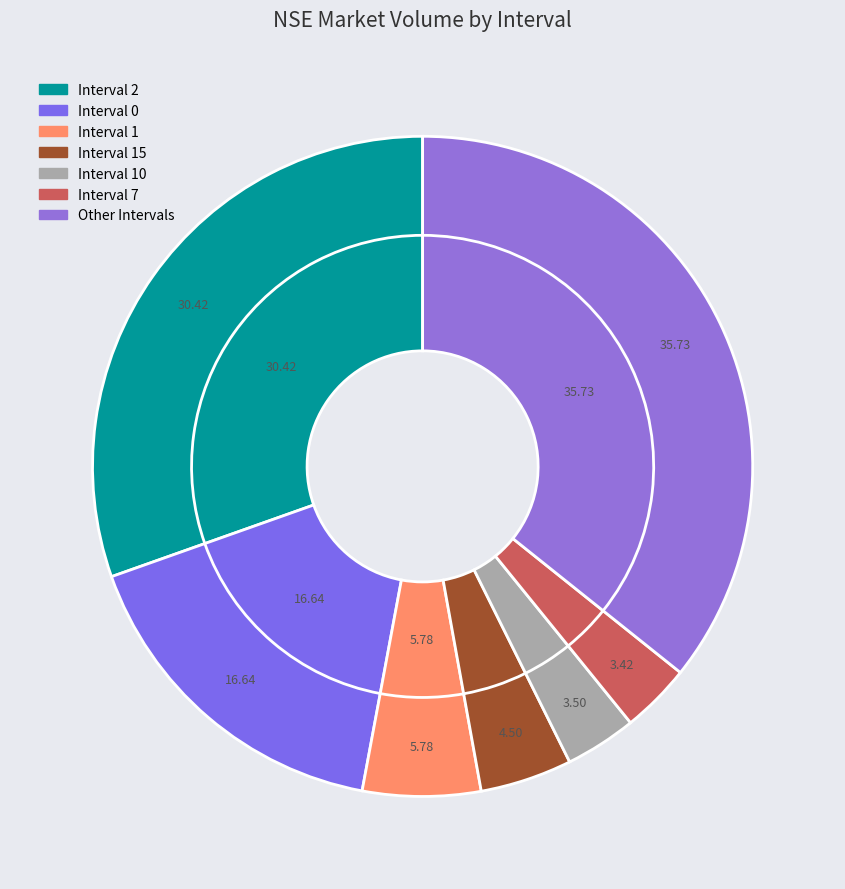

To the nearest percent, what is the combined percentage of Interval 6 and Interval 4?

4%